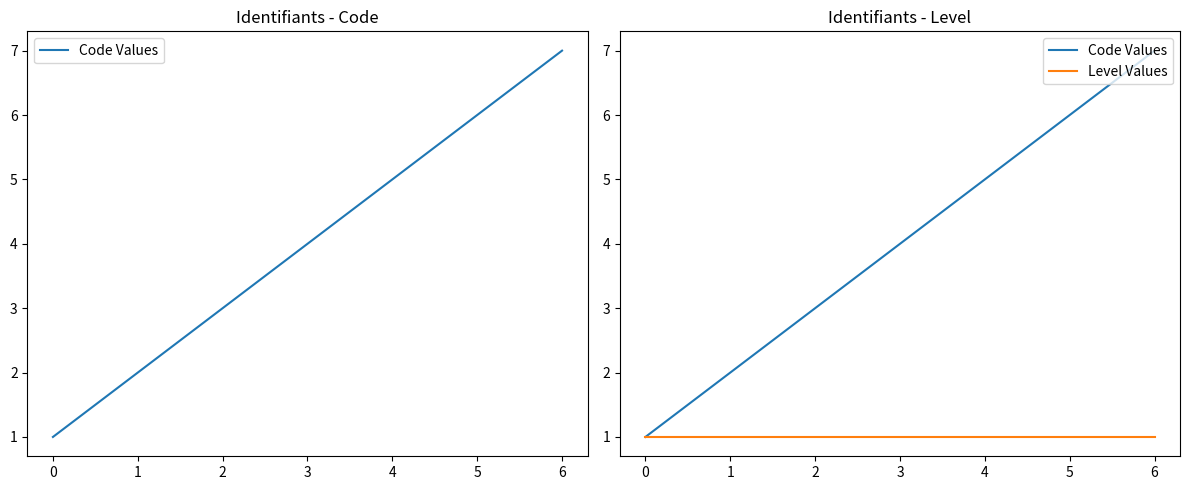

What is the value of the Level Values point at the 1st from the left?

1